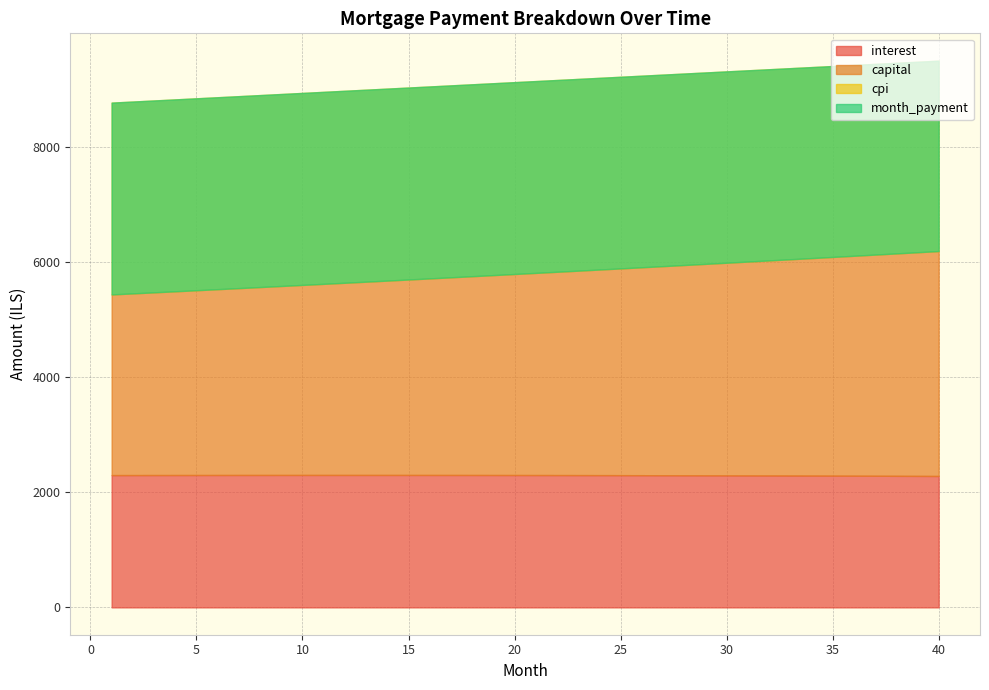

How many interior local peaks does the interest series have?

1